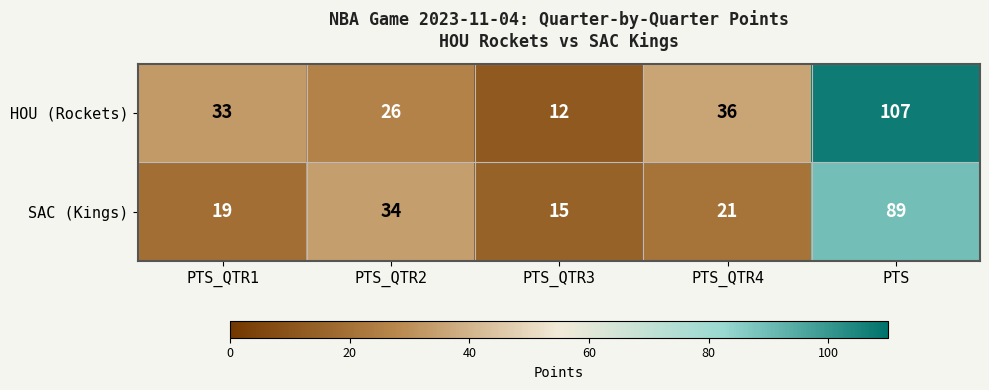

At which category is the sum across all series the highest?

PTS